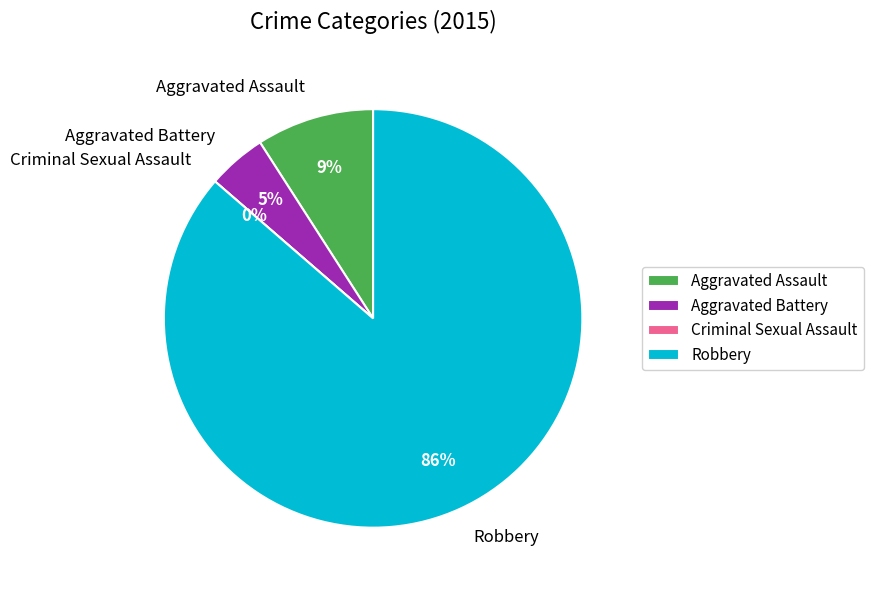

Combined, do Criminal Sexual Assault and Aggravated Battery account for over 50%?

No